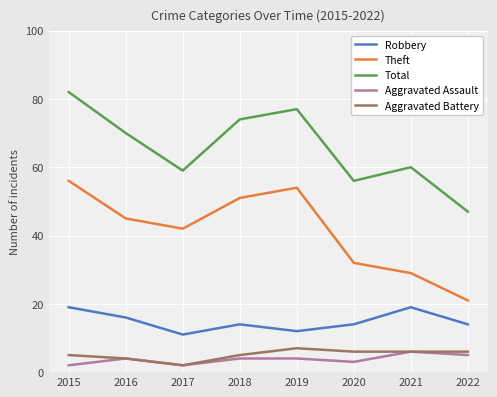

At how many categories does at least one series exceed 76?

2